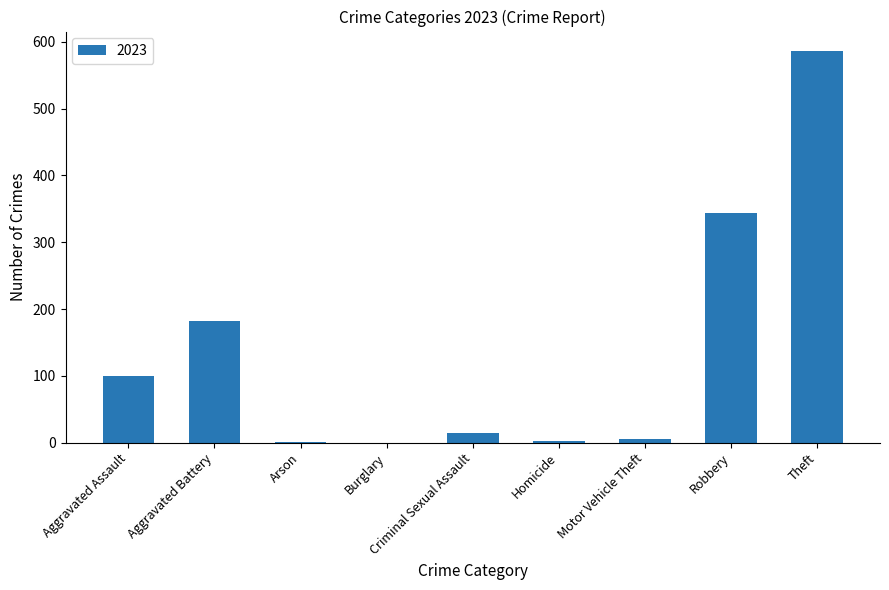

What is the sum of the values at Aggravated Battery and Criminal Sexual Assault?

197